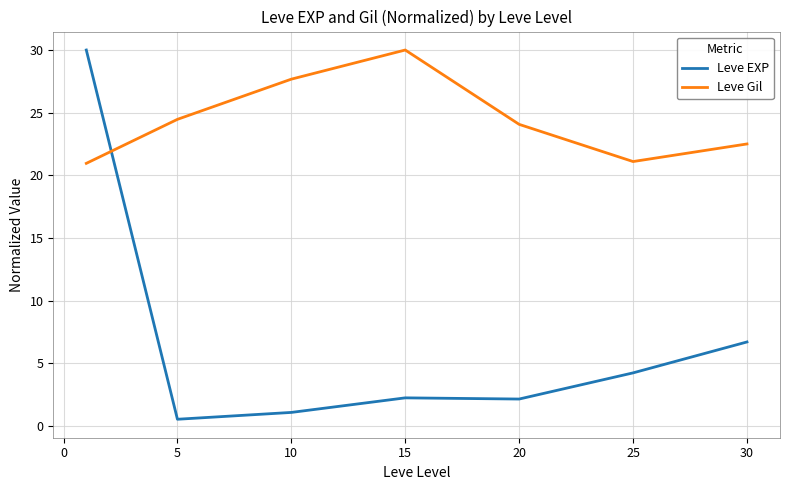

Which series ends up on top after the final intersection of Leve EXP and Leve Gil?

Leve Gil